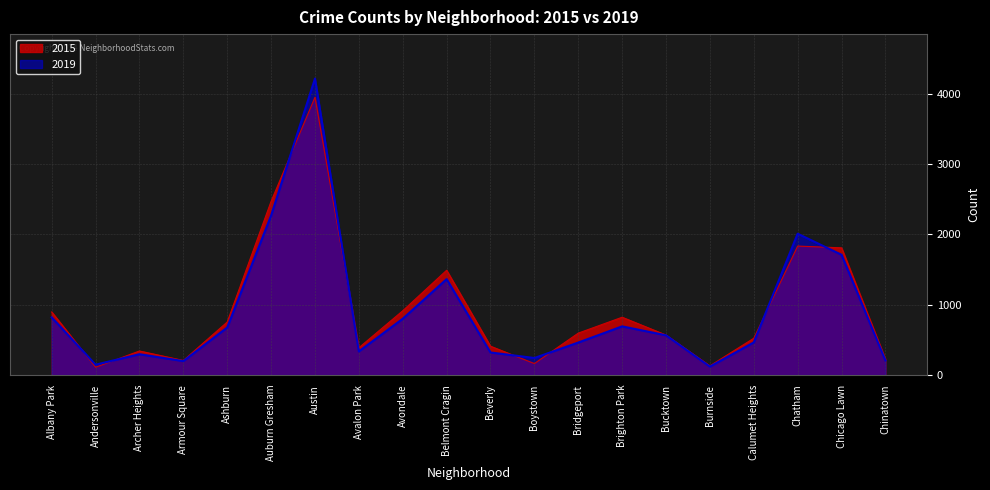

Between Austin and Albany Park, which is larger?

Austin